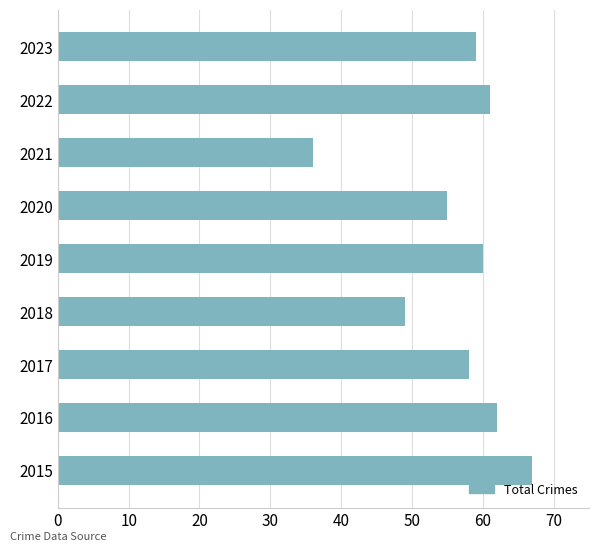

Between 2016 and 2020, which is larger?

2016